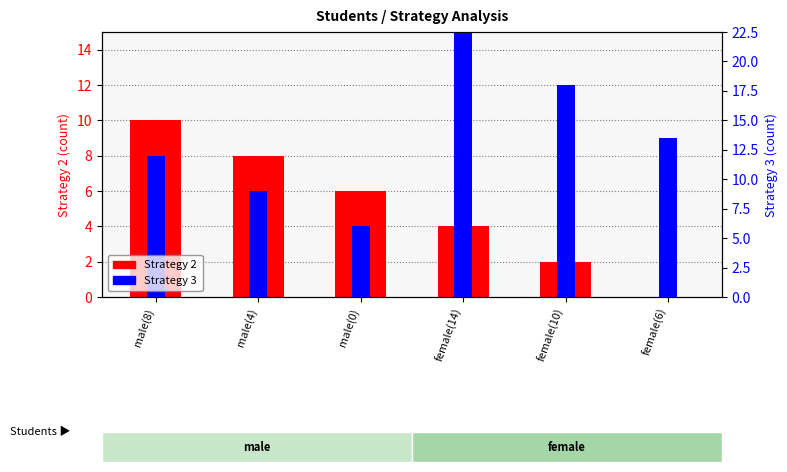

Rank the categories by Strategy 2 value from highest to lowest.

male(8), male(4), male(0), female(14), female(10), female(6)